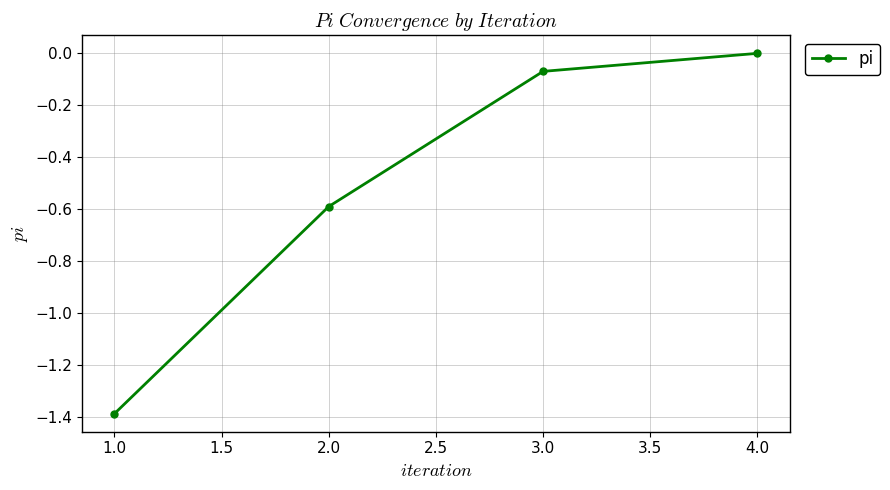

Does the chart display data point markers on the line(s)?

Yes